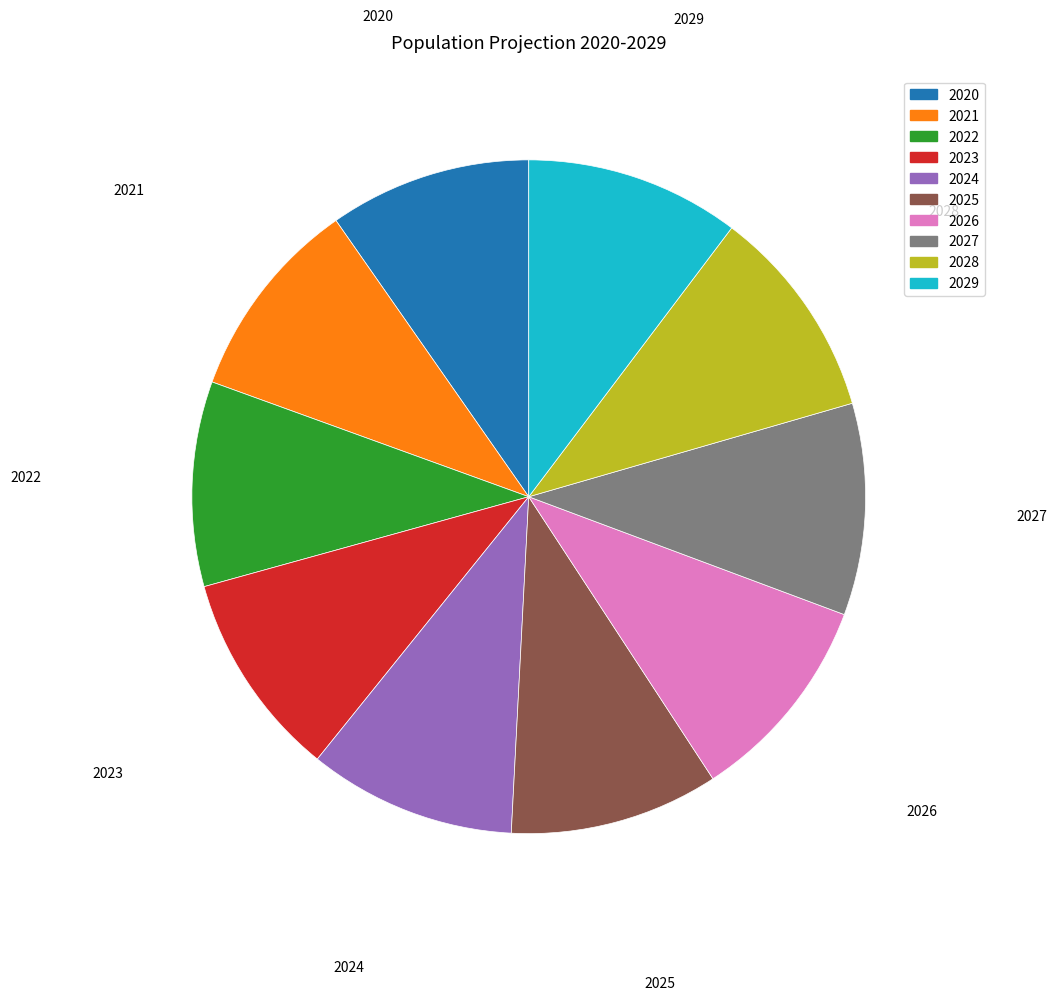

Count the number of slices in the pie.

10